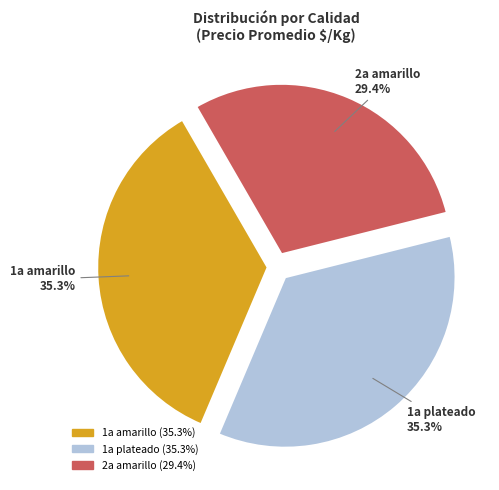

How many slices are in this pie chart?

3